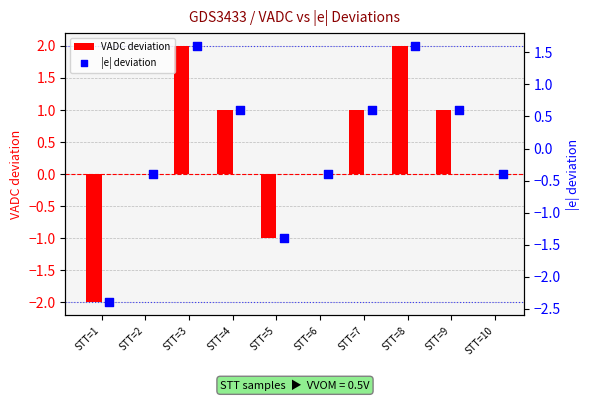

Which series contains the highest Y value?

VADC deviation